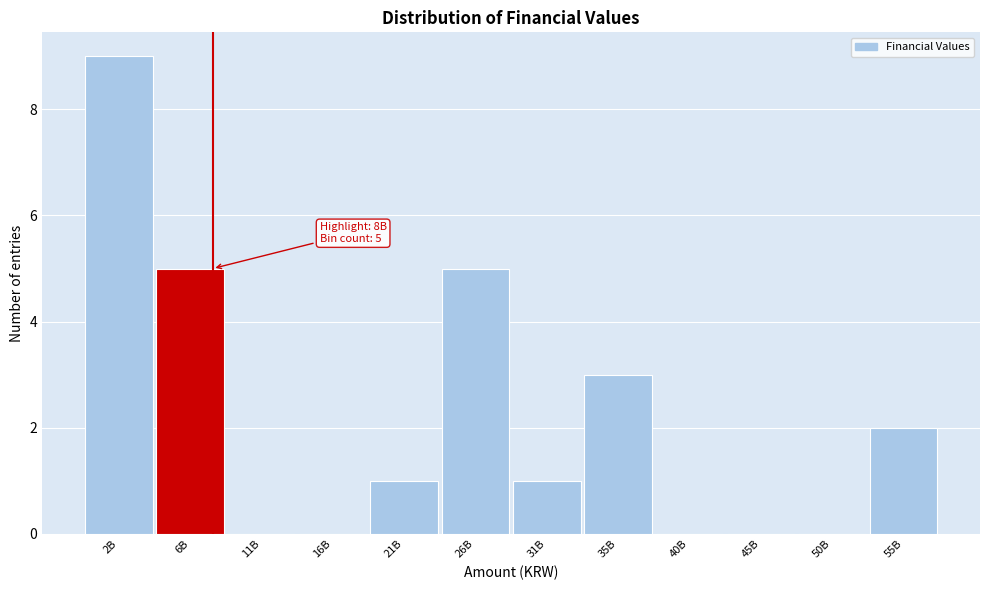

Reading left to right, list all the values displayed in this chart.

2B=9	6B=5	11B=0	16B=0	21B=1	26B=5	31B=1	35B=3	40B=0	45B=0	50B=0	55B=2